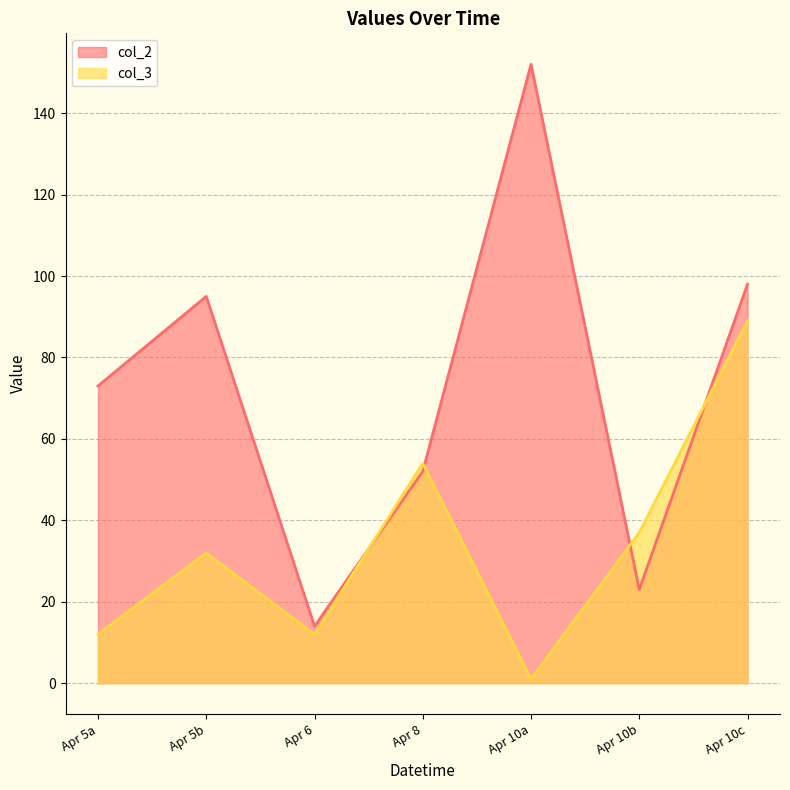

How many values in the col_2 series are below 73?

3